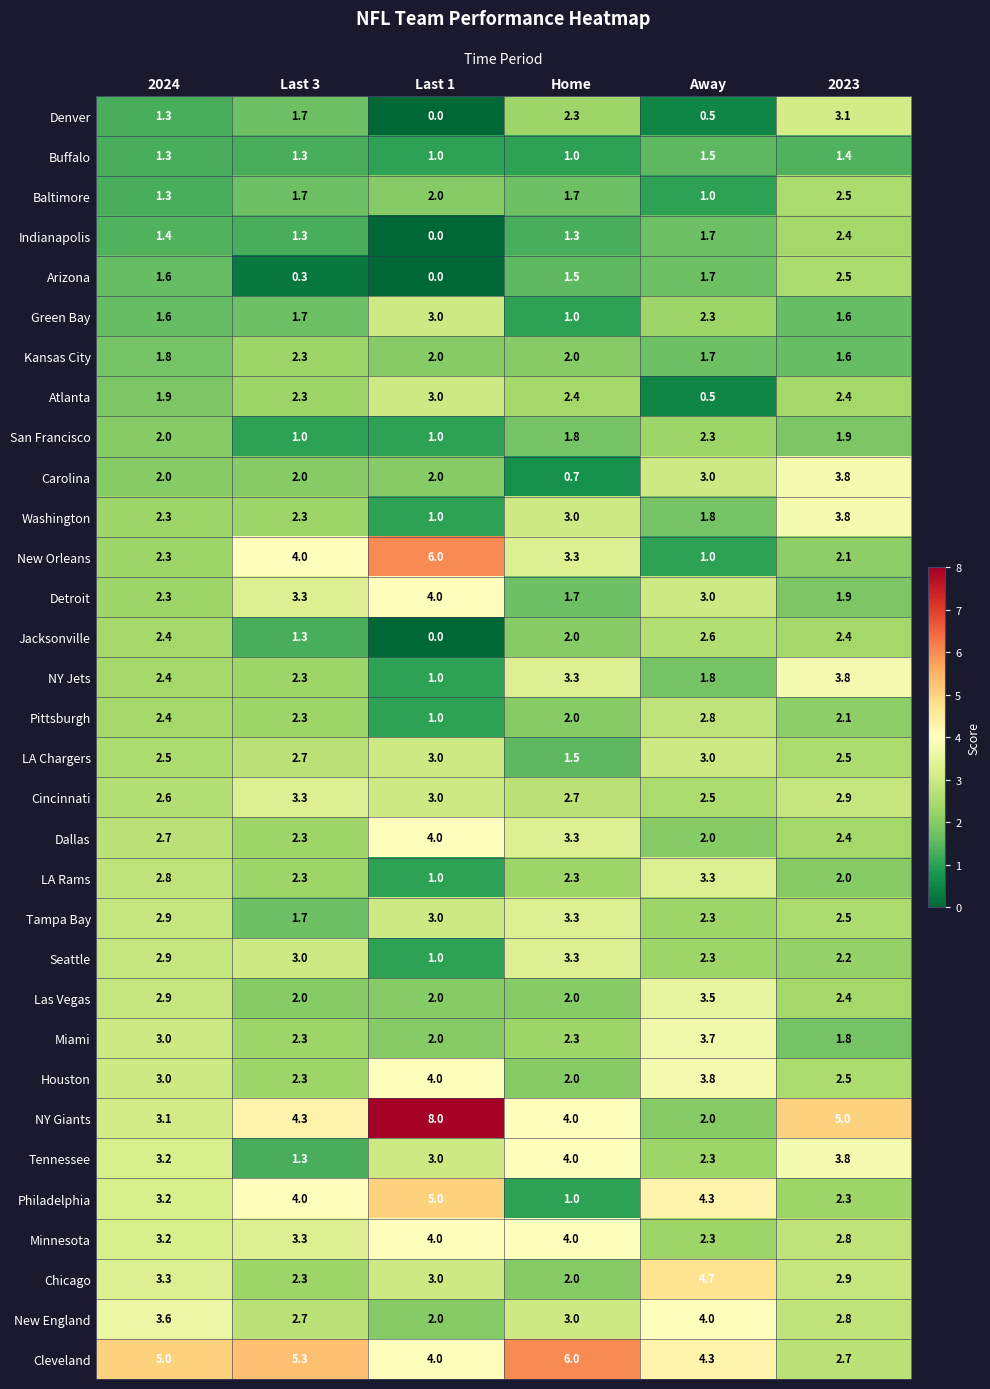

The New Orleans series shows 2.3 at 2024. True or false?

True